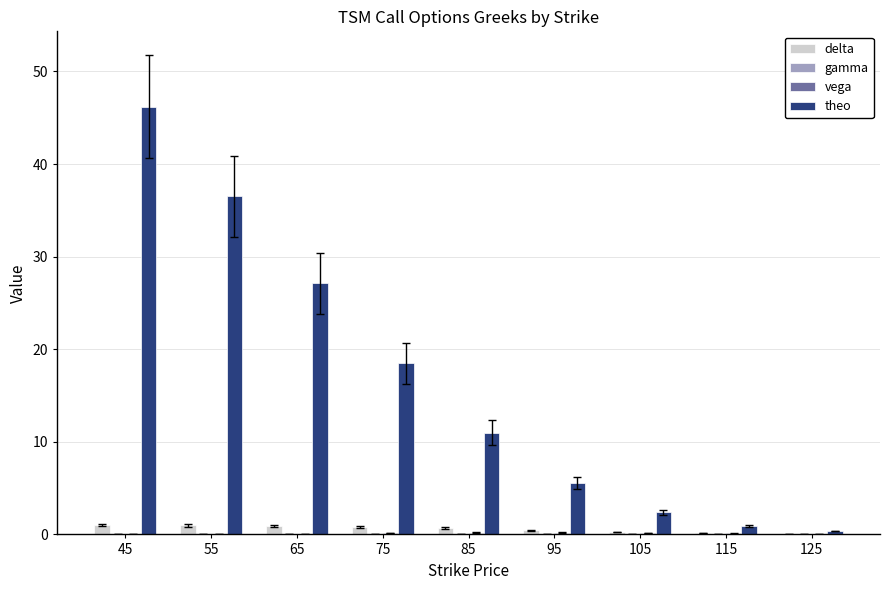

What is the highest value of the delta series?

1.0